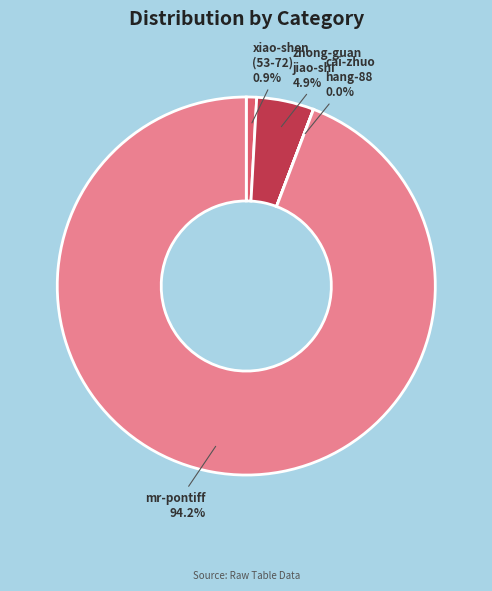

How many segments does this pie chart have?

4